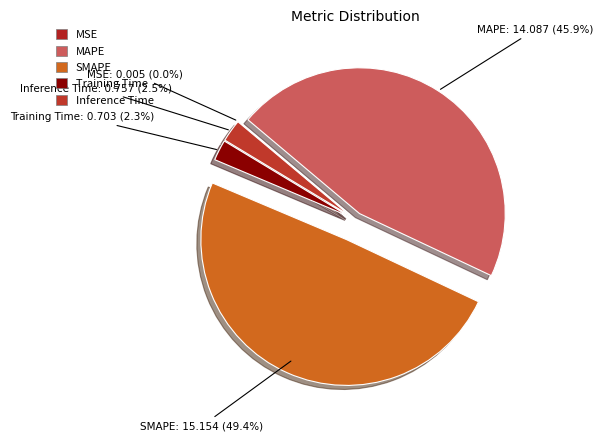

What is the ratio of the value at MAPE to the value at SMAPE?

0.9